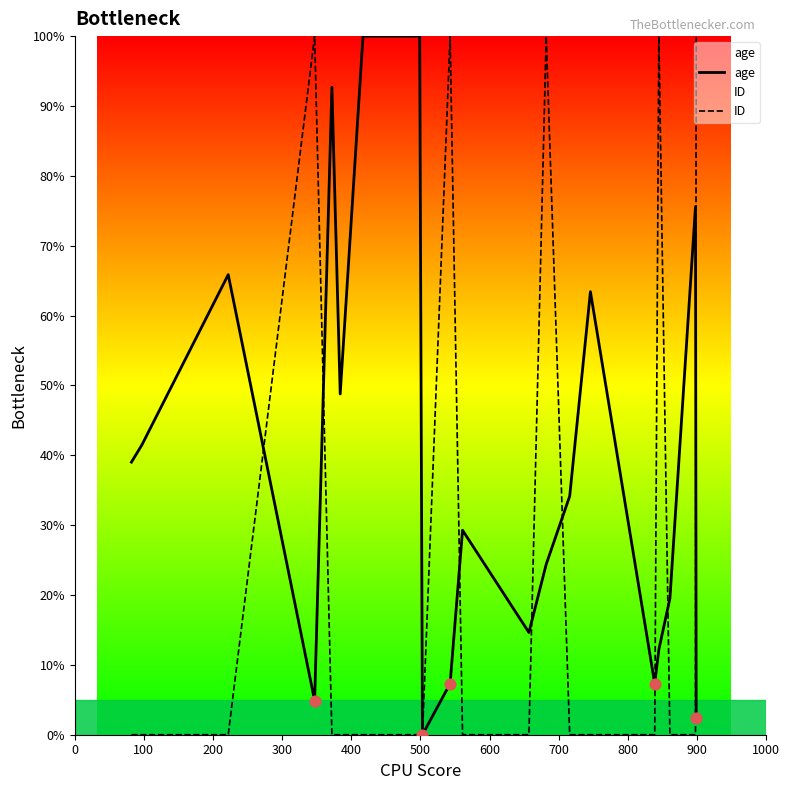

Which series has the largest total across all categories?

age